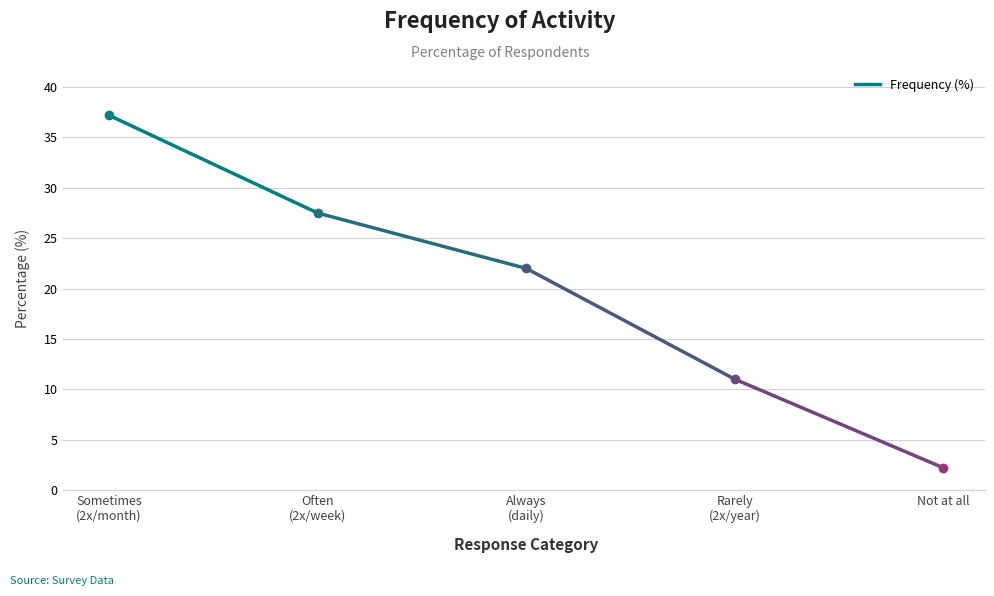

Reading right to left, transcribe all the data shown in this chart.

2.2	11.0	22.0	27.5	37.2